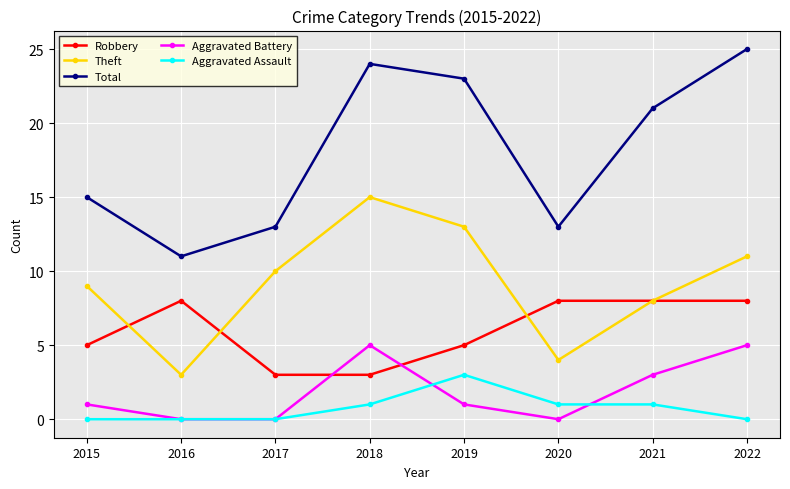

Which series changed the most between 2021 and 2022?

Total